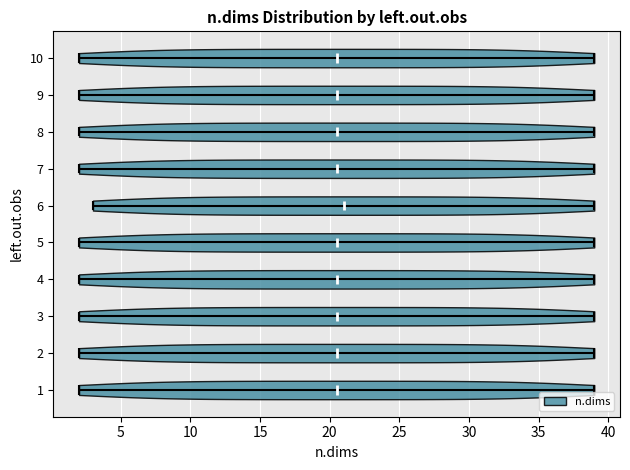

Reading bottom to top, read every violin against the x-axis: where its median line is, and the lowest and highest points it reaches. The values are not printed on the chart, so give them approximately, as read against the axis.

1: median line 20.5, lowest point 2.0, highest point 39.0
2: median line 20.5, lowest point 2.0, highest point 39.0
3: median line 20.5, lowest point 2.0, highest point 39.0
4: median line 20.5, lowest point 2.0, highest point 39.0
5: median line 20.5, lowest point 2.0, highest point 39.0
6: median line 21.0, lowest point 3.0, highest point 39.0
7: median line 20.5, lowest point 2.0, highest point 39.0
8: median line 20.5, lowest point 2.0, highest point 39.0
9: median line 20.5, lowest point 2.0, highest point 39.0
10: median line 20.5, lowest point 2.0, highest point 39.0